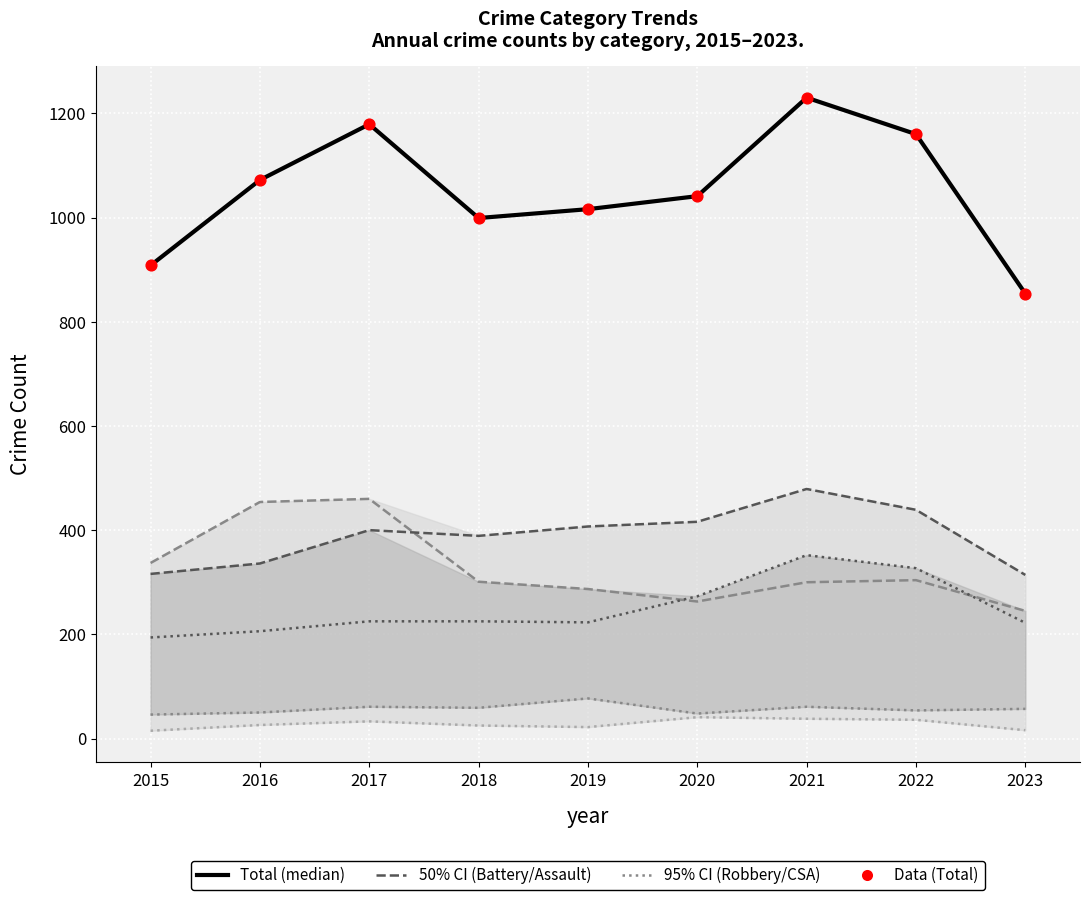

Which series reaches the maximum Y coordinate?

Total